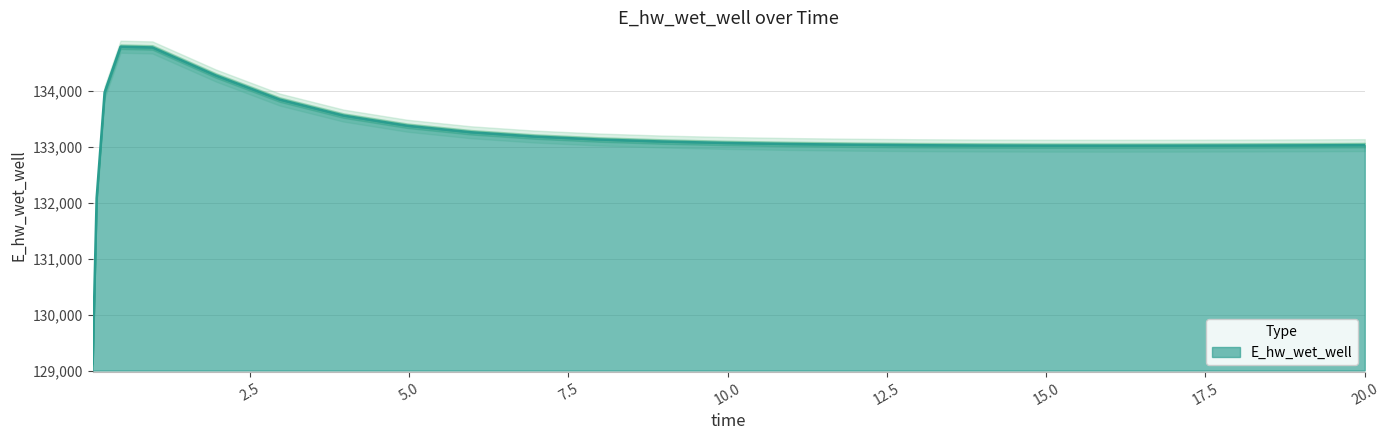

How many interior local peaks (higher than both neighbors) does the data have?

1